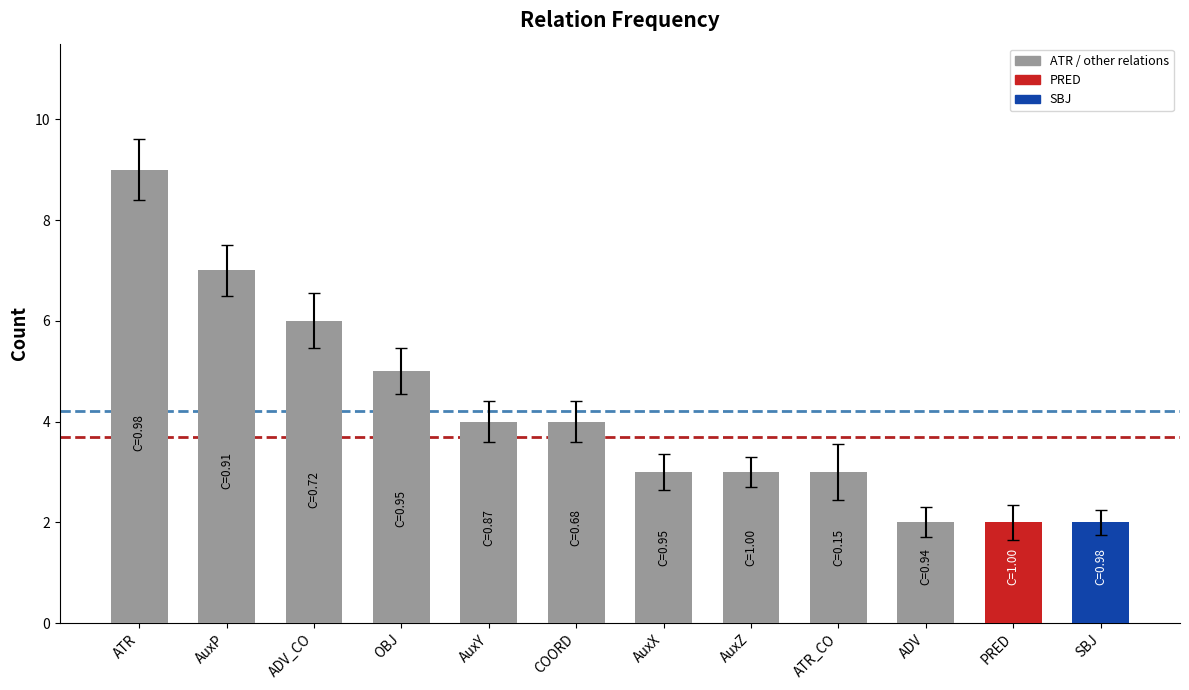

The value at ADV is 2. True or false?

True